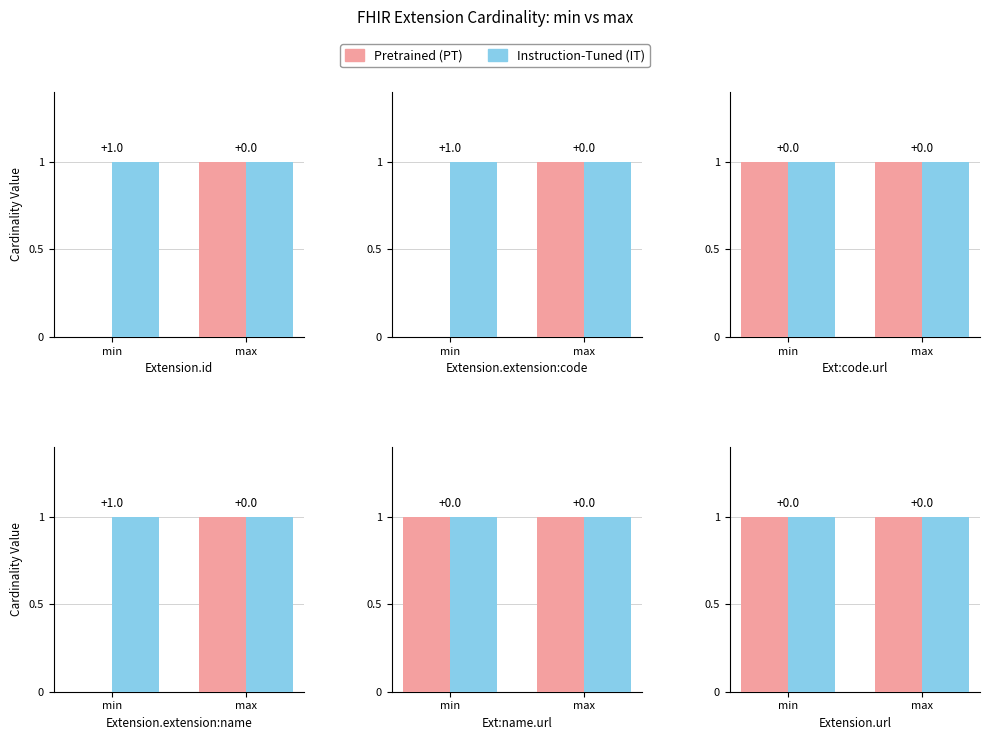

Is it true that Pretrained (PT) equals 0 at 5?

True